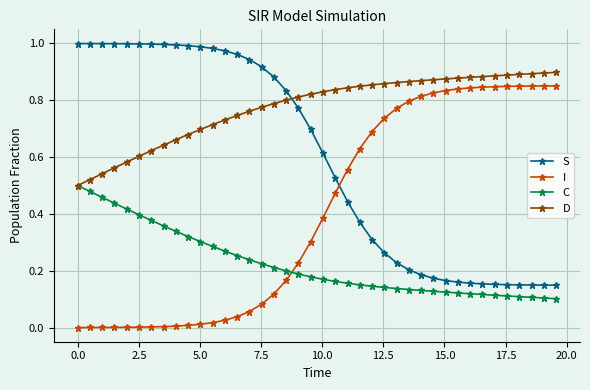

True or false: I and S cross at least once.

True